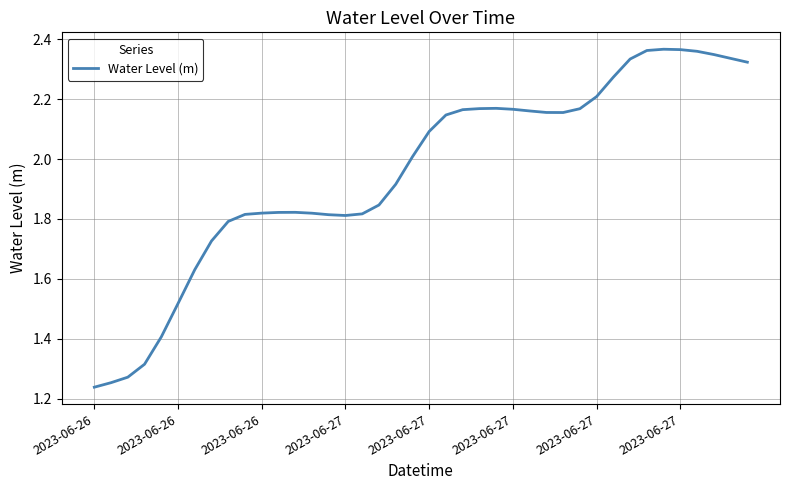

Is this an area chart (filled region under the line)?

No